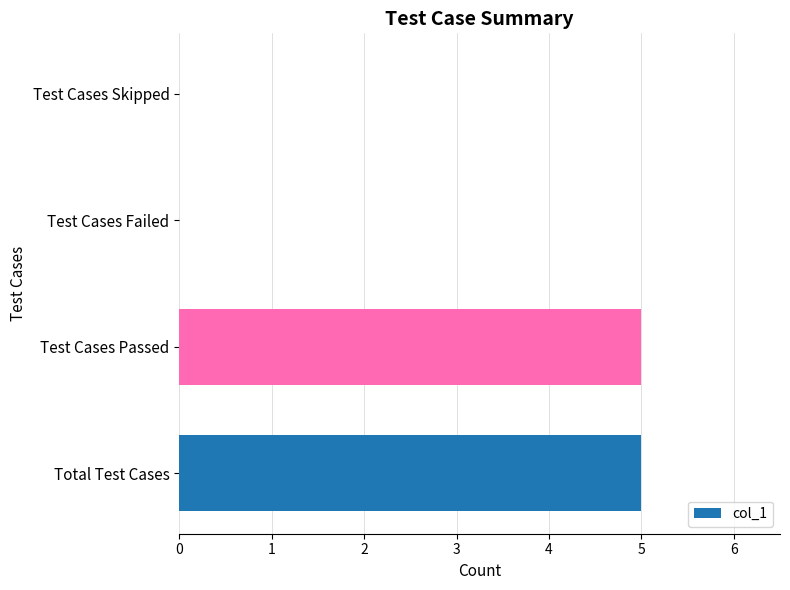

Reading top to bottom, what are all the values shown in this chart?

Test Cases Skipped=0	Test Cases Failed=0	Test Cases Passed=5	Total Test Cases=5